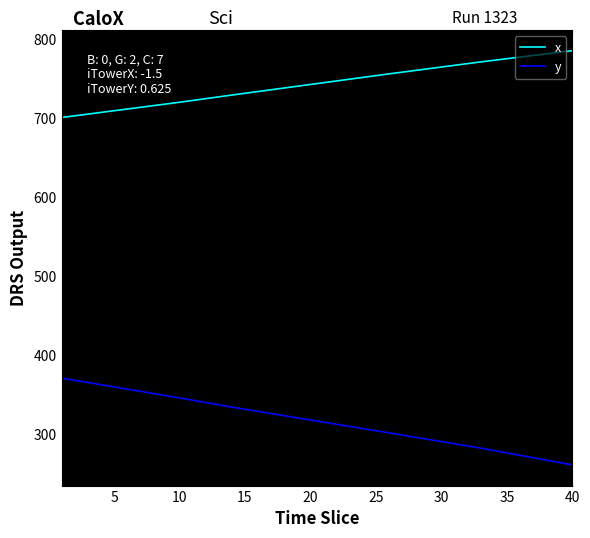

List the series in order of their peak value, highest first.

x, y